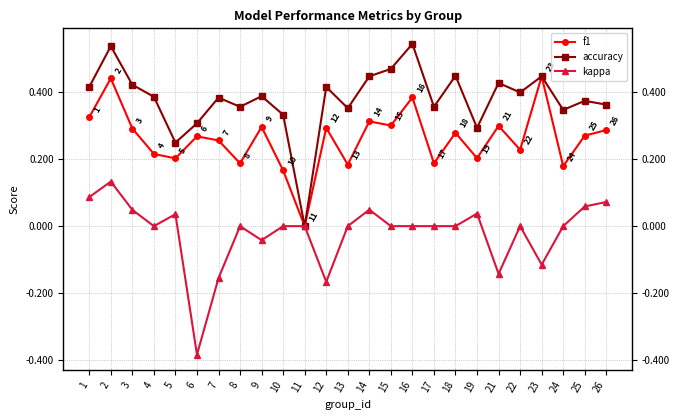

List the series in order of their overall mean, highest first.

accuracy, f1, kappa